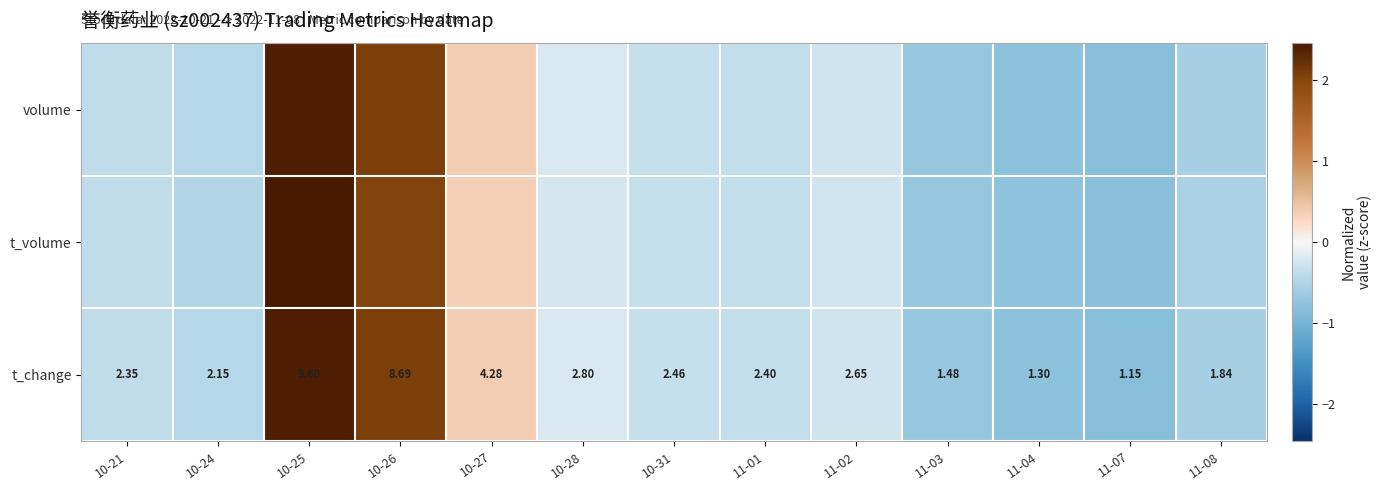

What is the difference between the maximum and minimum values in the volume series?

3.2